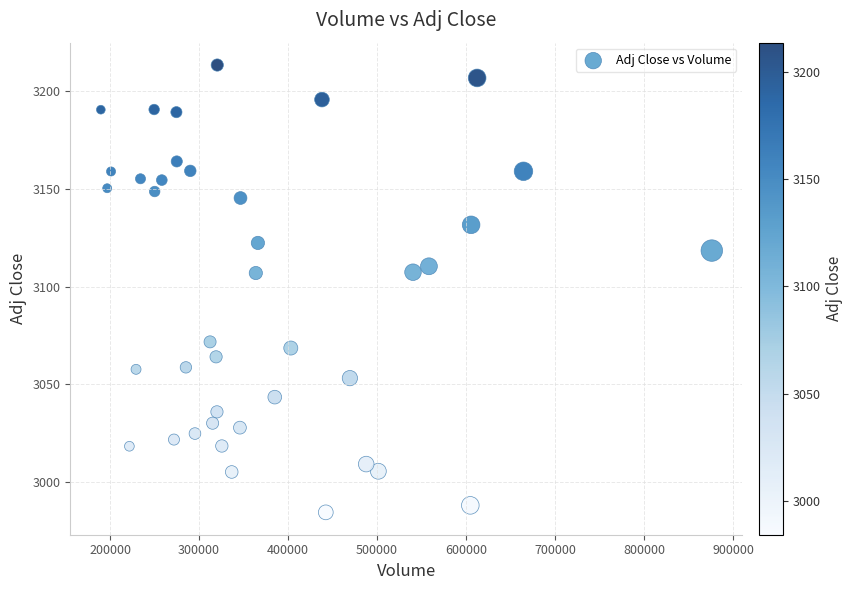

What is the range of Y values (max minus min)?

229.1